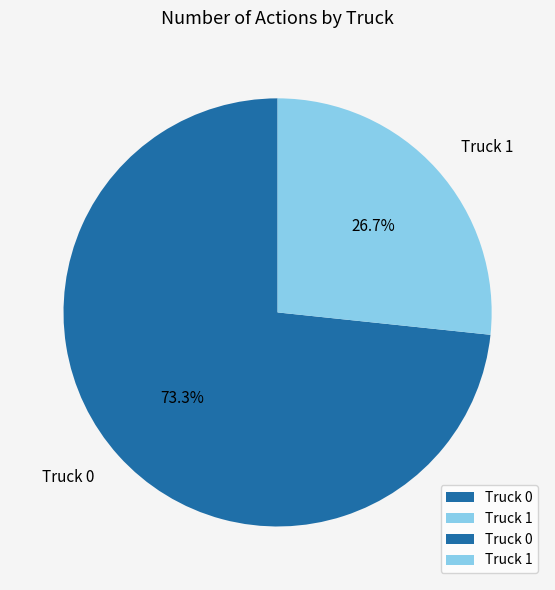

True or false: Truck 0 accounts for 73% of the total.

True